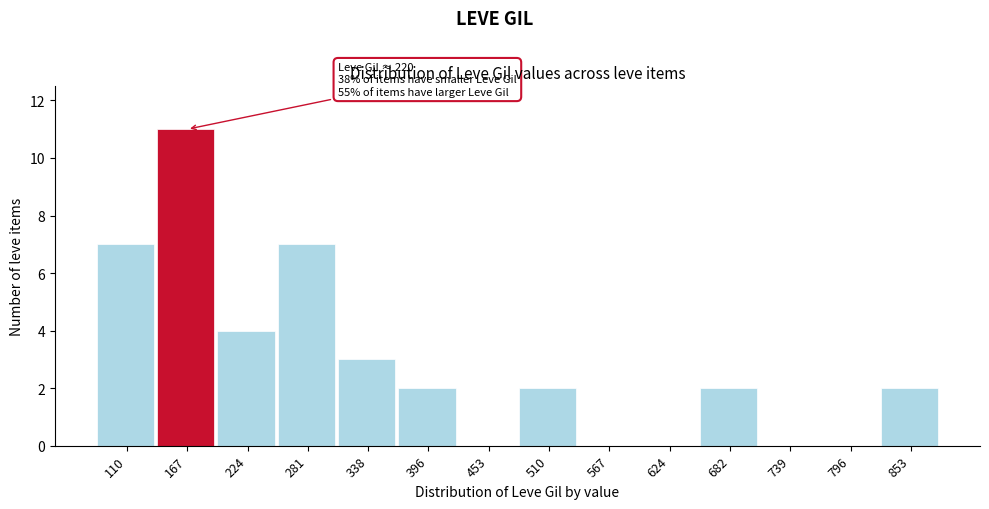

Reading left to right, what are all the values shown in this chart?

110=7	167=11	224=4	281=7	338=3	396=2	453=0	510=2	567=0	624=0	682=2	739=0	796=0	853=2